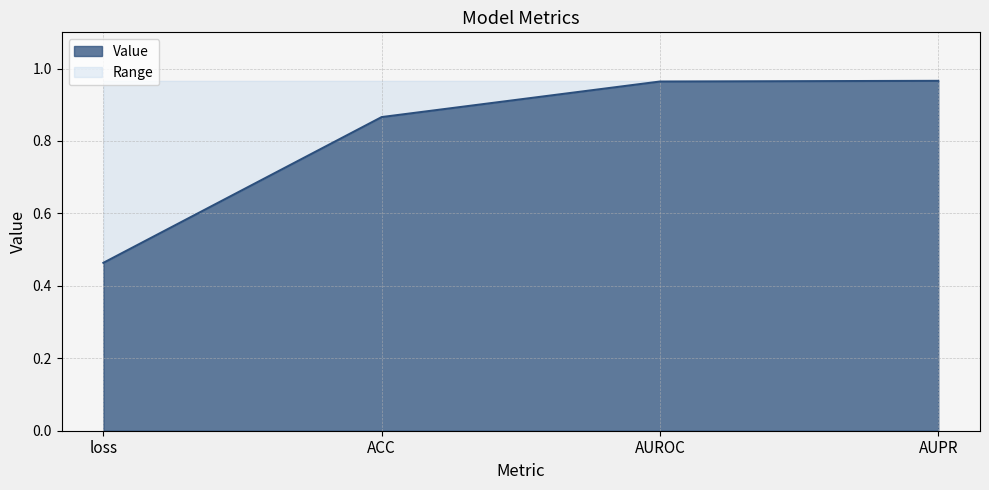

What is the value of the 2nd point from the left?

0.9